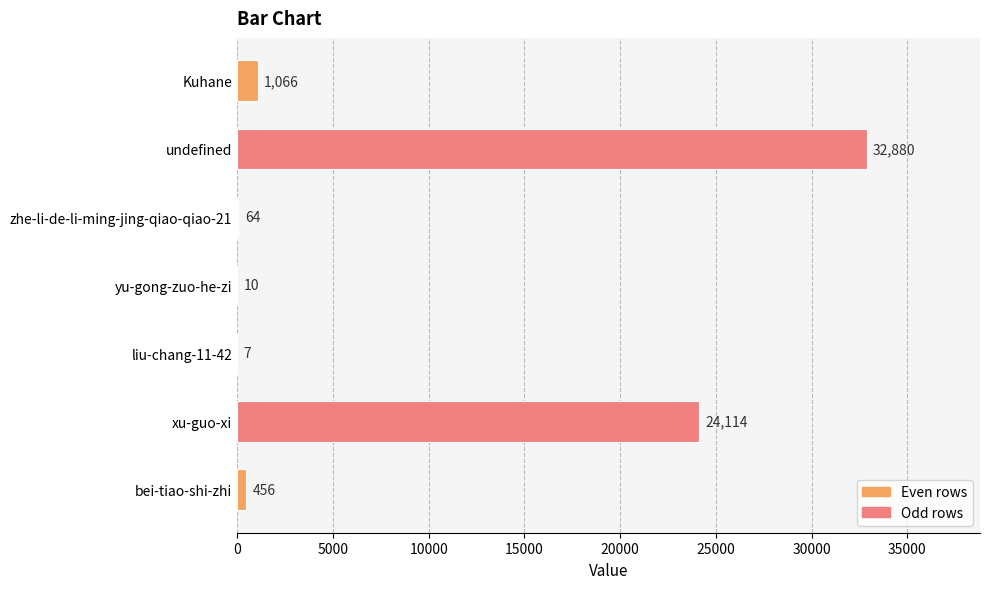

Read the value at undefined, to the nearest 100.

32900